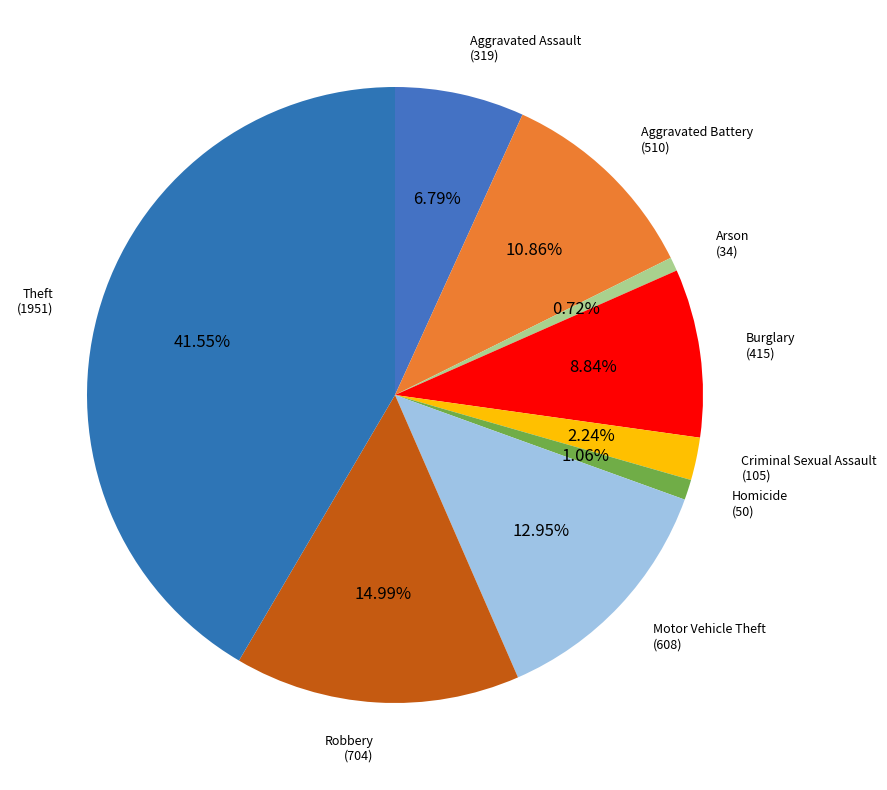

Between Aggravated Assault and Homicide, which is larger?

Aggravated Assault